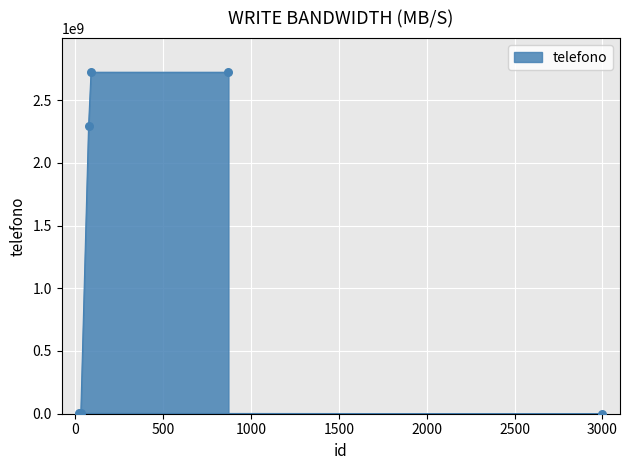

Between 76 and 23, which is larger?

76